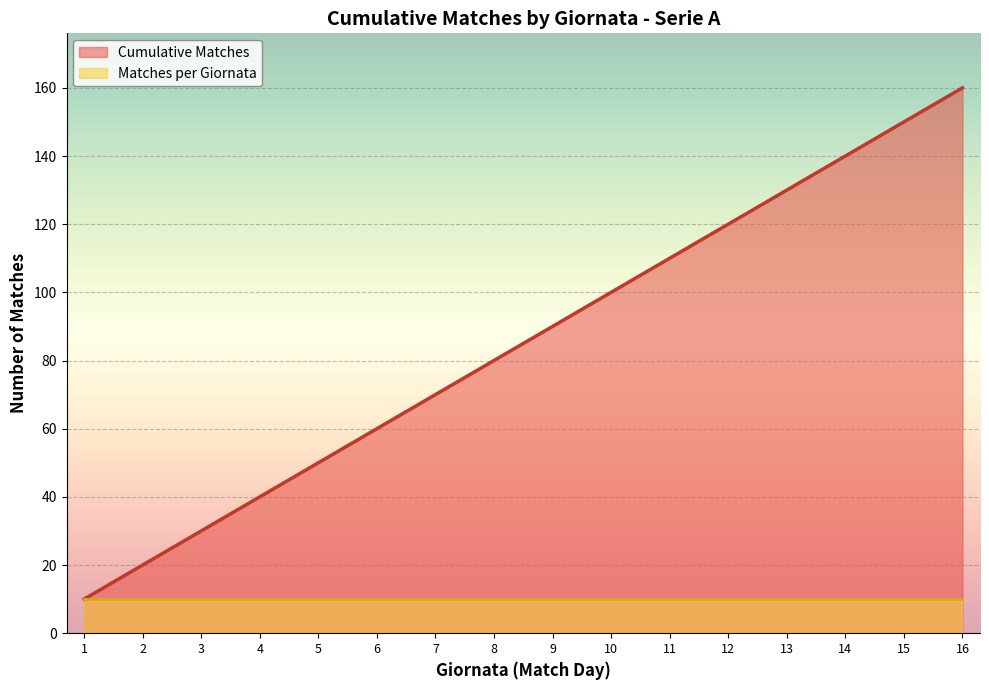

True or false: Cumulative Matches has a value of 159 at 12.

False